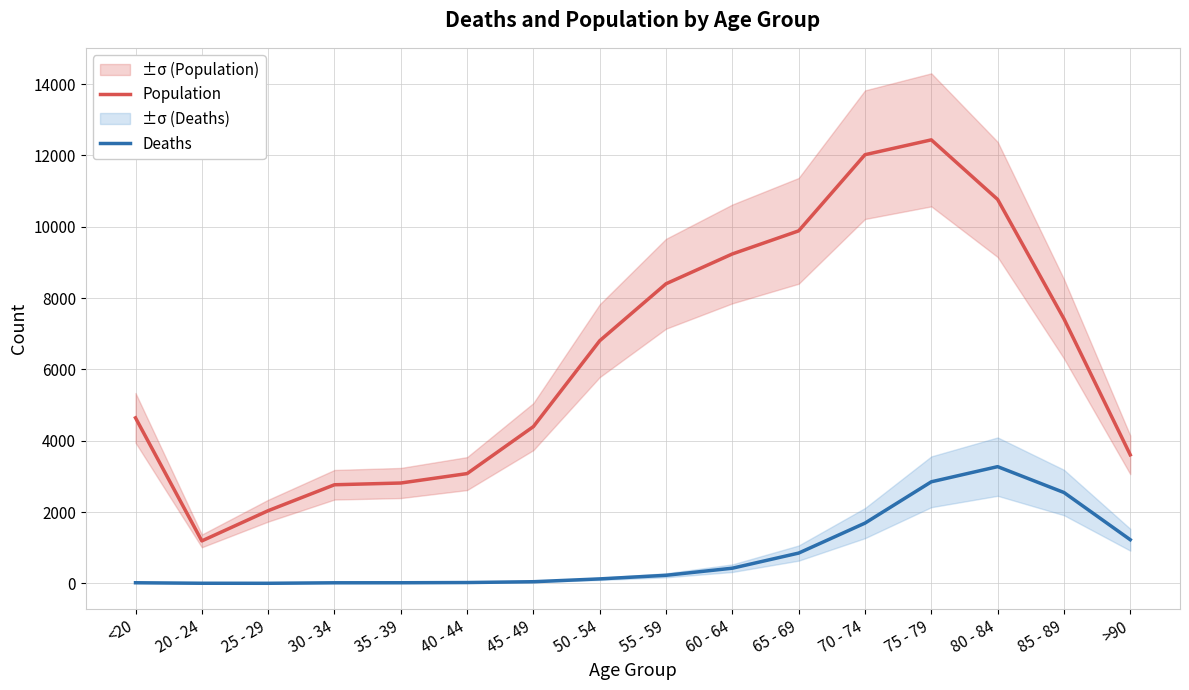

Where is Deaths nearest to the value 1638?

70 - 74